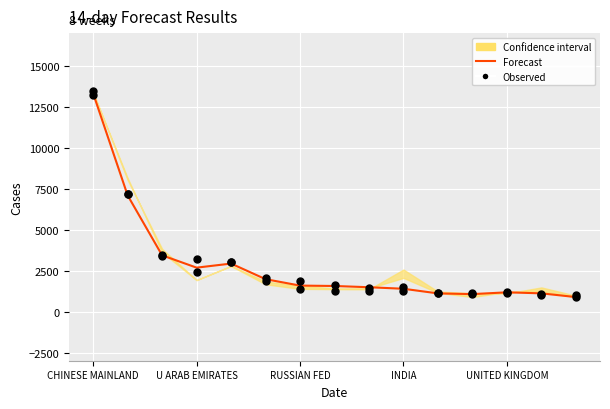

At which category is the sum across all series the highest?

CHINESE MAINLAND